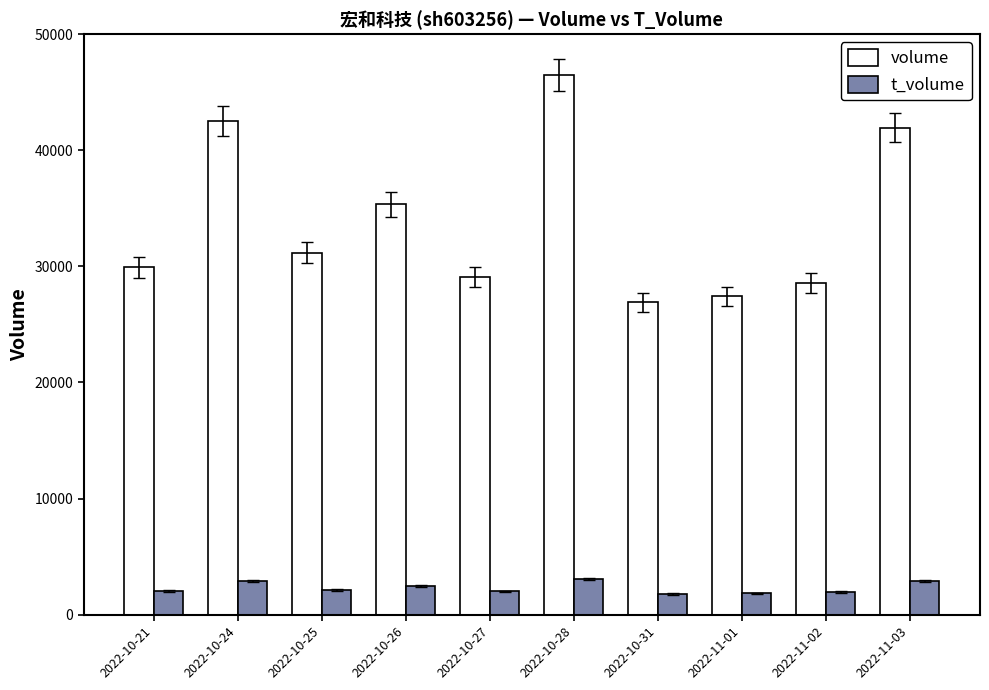

What is the smallest value displayed?

1773